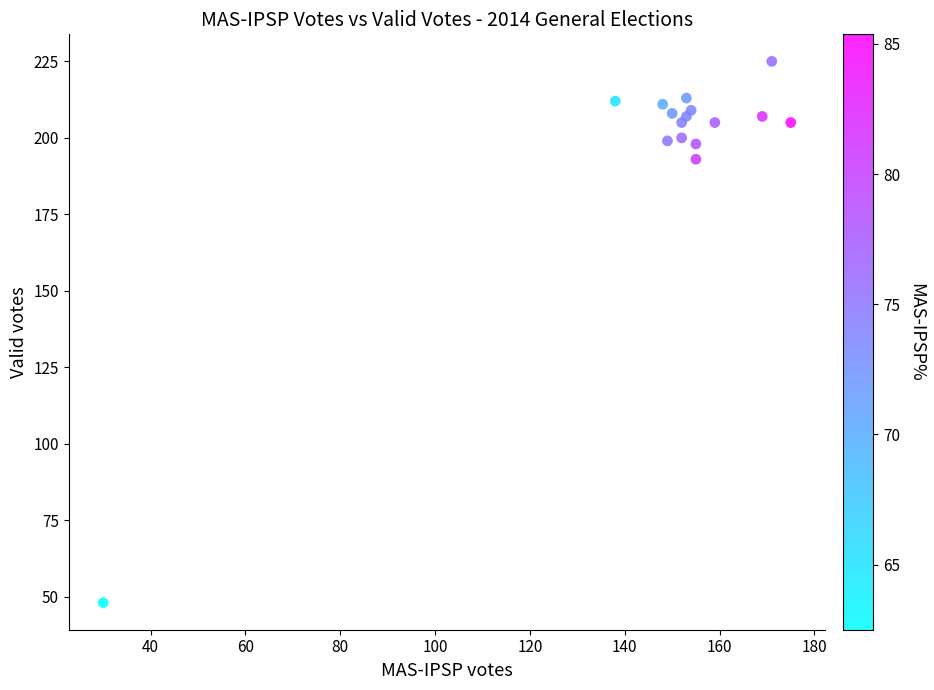

What Y value in the scatter plot is closest to 136?

193